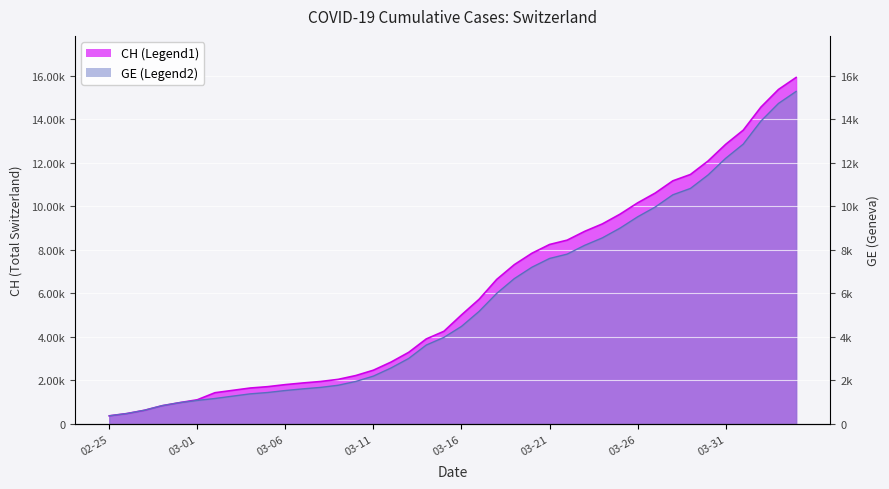

What is the difference between the maximum and second lowest values in the GE series?

14805